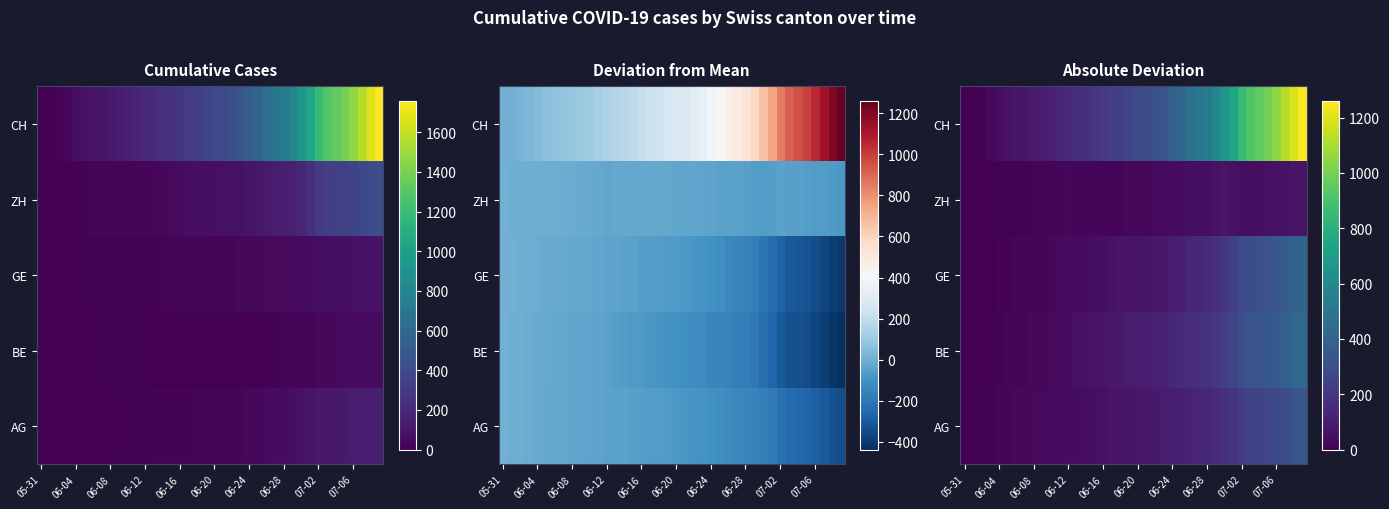

List the series in order of their peak value, lowest first.

ZH, AG, GE, BE, CH